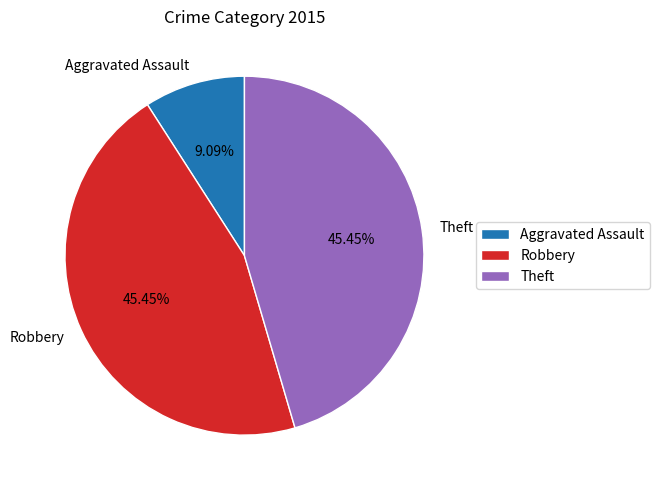

What is the ratio of the value at Robbery to the value at Aggravated Assault?

5.0